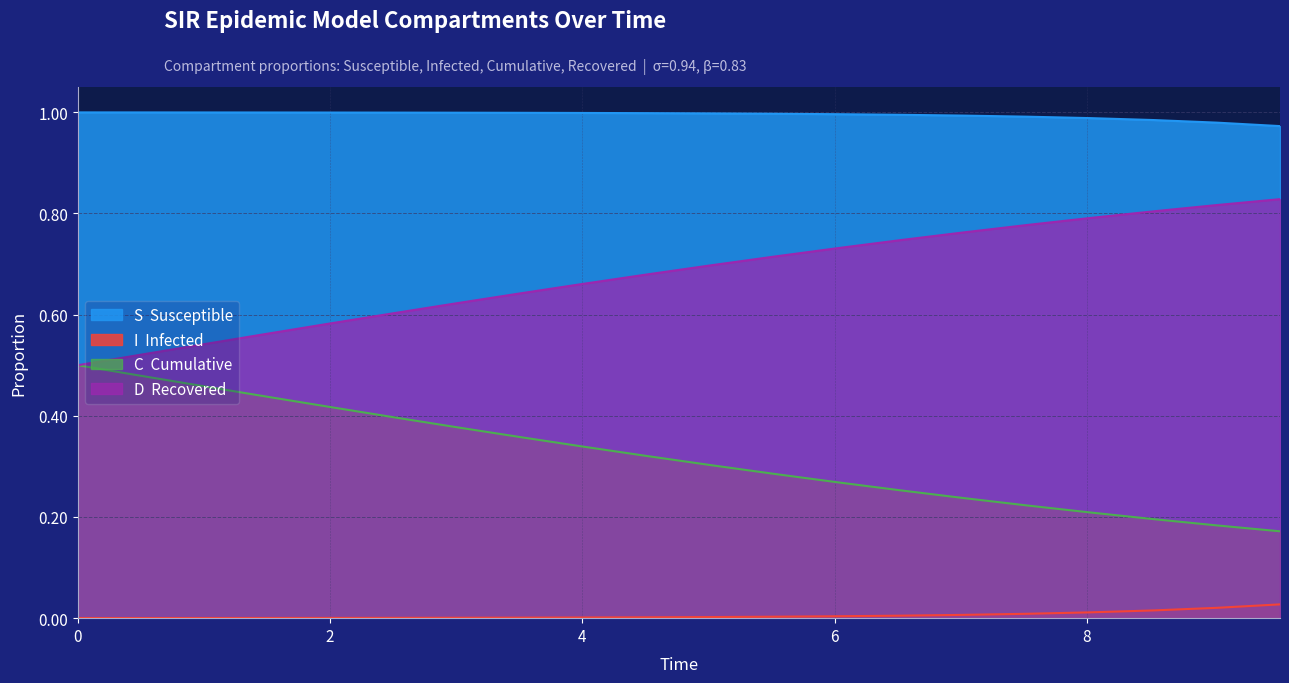

Reading left to right, list all the values displayed in this chart.

S: 1.0	1.0	1.0	1.0	1.0	1.0	1.0	1.0	1.0	1.0	1.0	1.0	1.0	1.0	1.0	1.0	1.0	1.0	1.0	1.0
I: 0.0	0.0	0.0	0.0	0.0	0.0	0.0	0.0	0.0	0.0	0.0	0.0	0.0	0.0	0.0	0.0	0.0	0.0	0.0	0.0
C: 0.5	0.5	0.5	0.4	0.4	0.4	0.4	0.4	0.3	0.3	0.3	0.3	0.3	0.3	0.2	0.2	0.2	0.2	0.2	0.2
D: 0.5	0.5	0.5	0.6	0.6	0.6	0.6	0.6	0.7	0.7	0.7	0.7	0.7	0.7	0.8	0.8	0.8	0.8	0.8	0.8